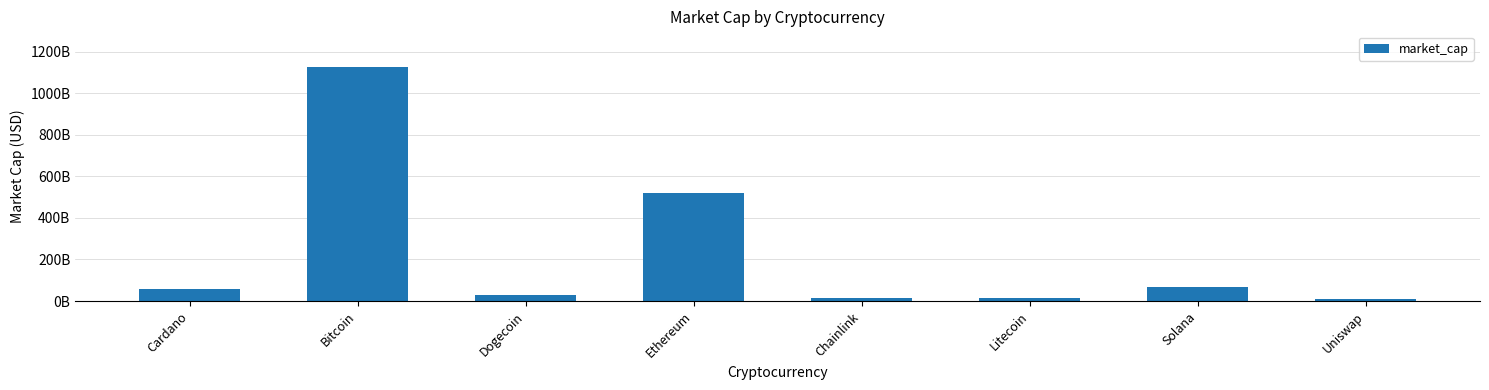

What is the smallest value displayed?

9904362322